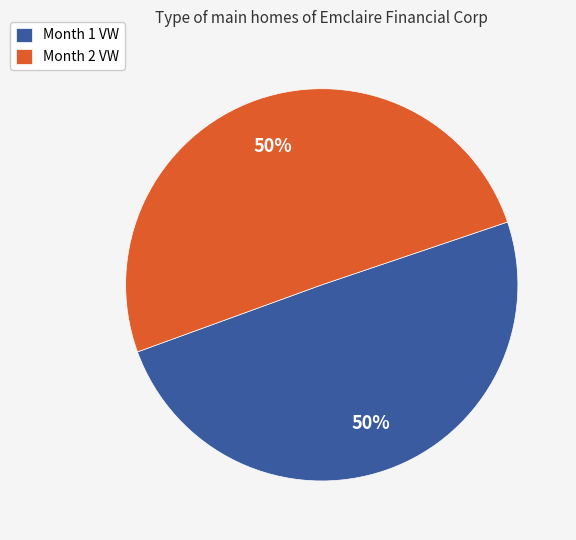

To the nearest percent, what is the combined percentage of Month 2 VW and Month 1 VW?

100%